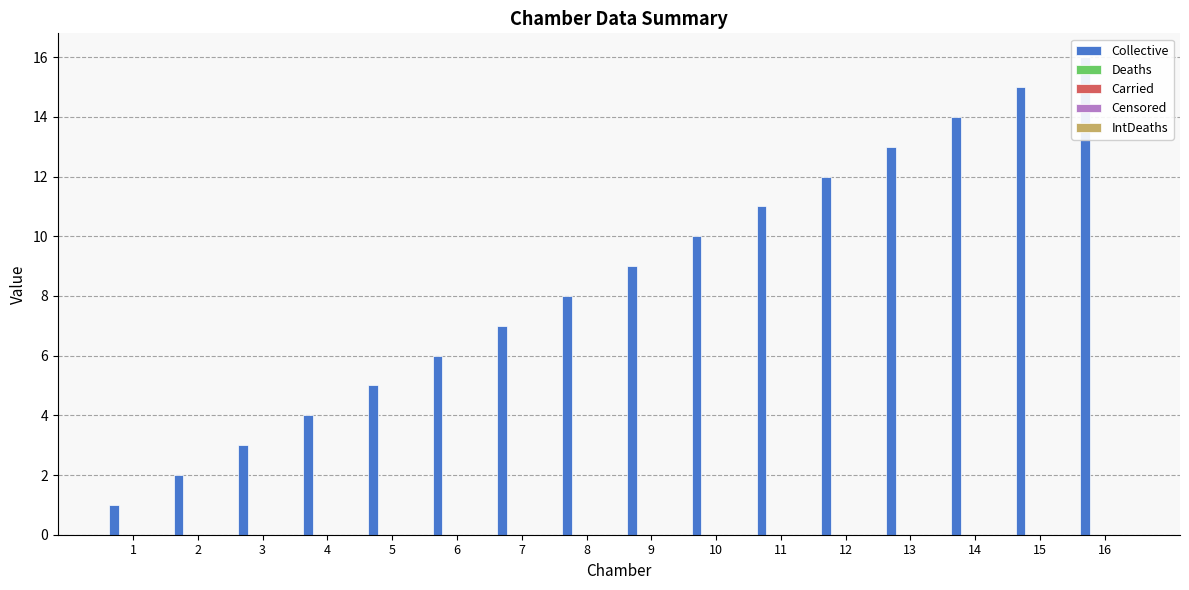

How many bars are there in each group?

5